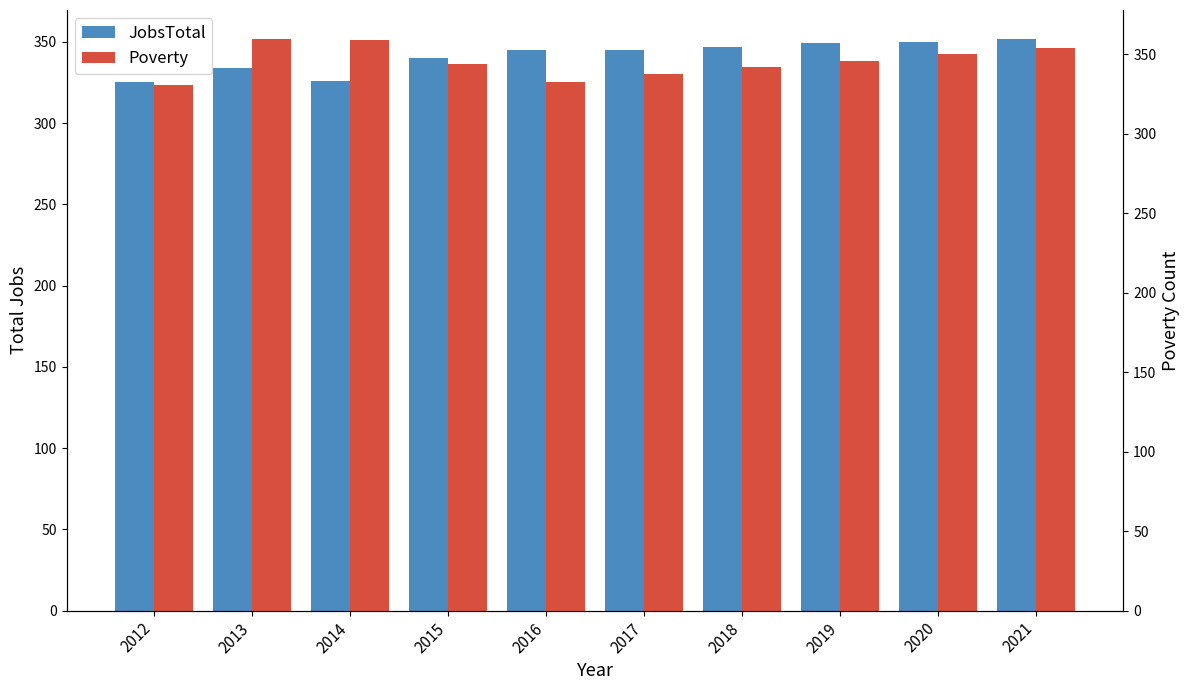

List the series in order of their peak value, highest first.

Poverty, JobsTotal